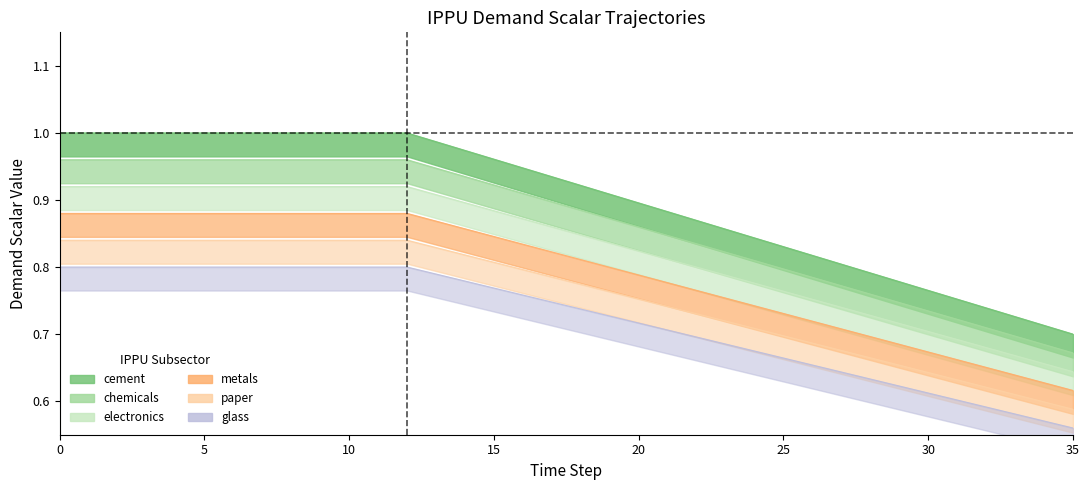

Between 13 and 2, which is larger?

2